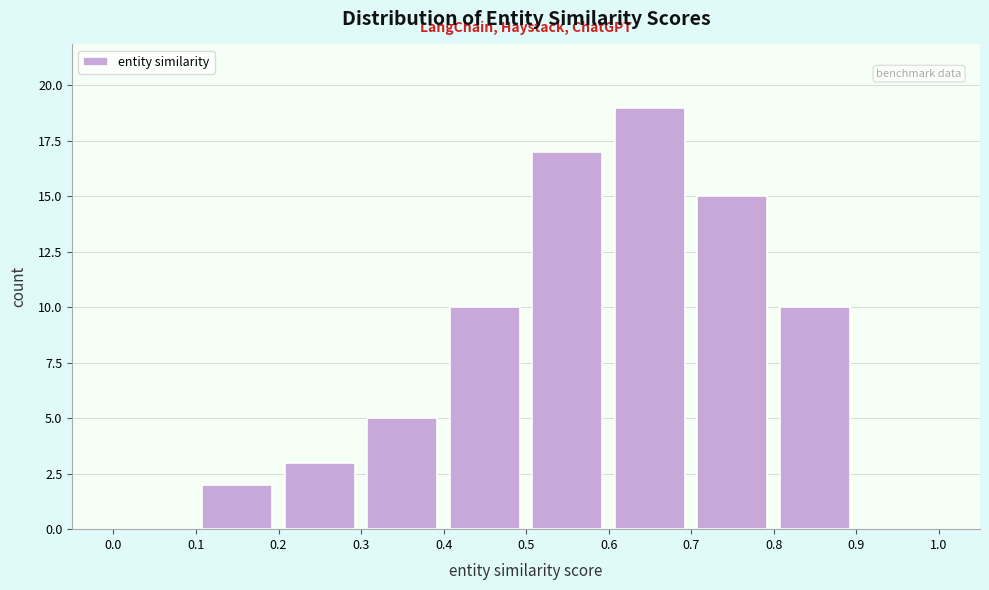

Reading left to right, transcribe this chart: for each bar, give the range it covers on the x-axis and its height. The values are not printed on the chart, so give them approximately, as read against the axis.

0.0 to 0.1: 0
0.1 to 0.2: 2
0.2 to 0.3: 3
0.3 to 0.4: 5
0.4 to 0.5: 10
0.5 to 0.6: 17
0.6 to 0.7: 19
0.7 to 0.8: 15
0.8 to 0.9: 10
0.9 to 1.0: 0